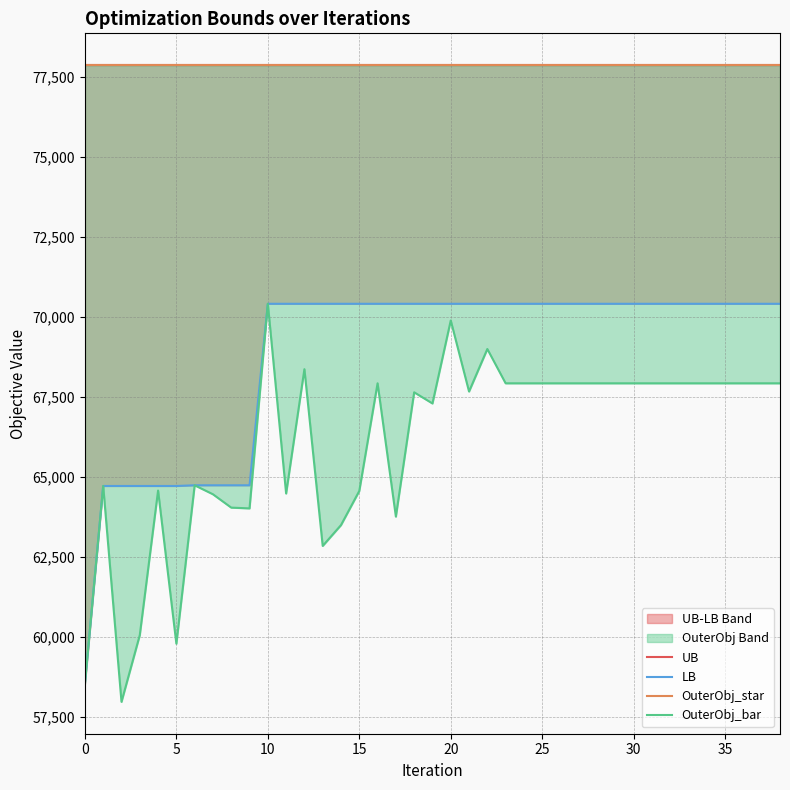

True or false: OuterObj_bar and LB intersect in this chart.

False